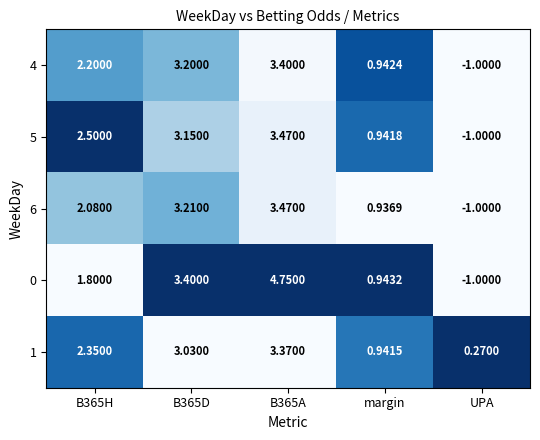

Count the number of data series in this chart.

5